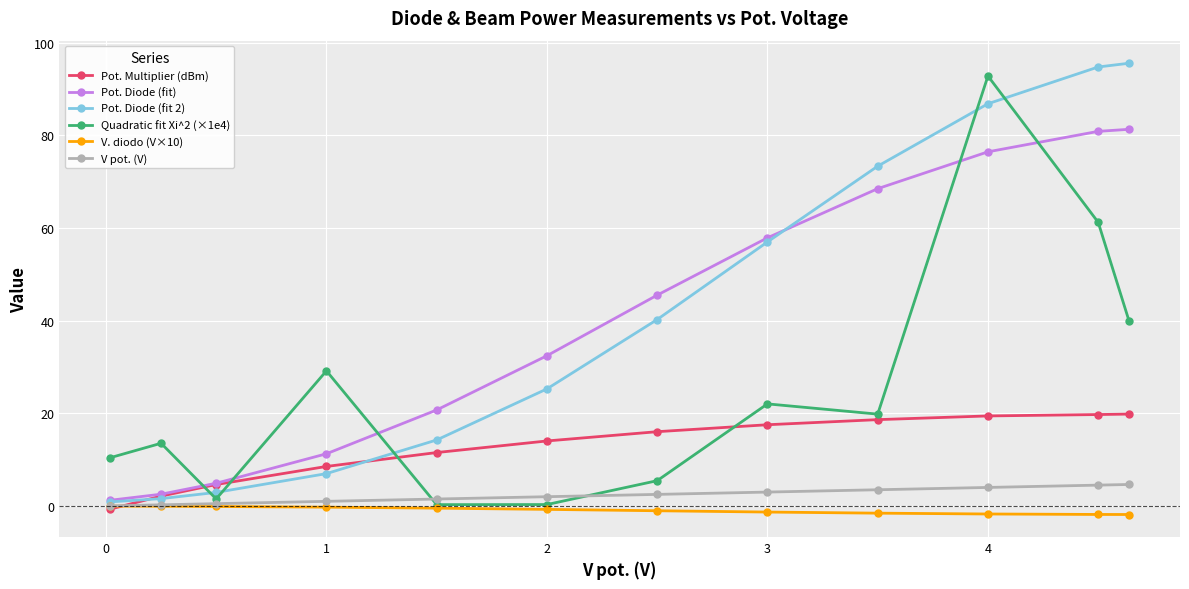

After their last crossing, which series has the higher values: Quadratic fit Xi^2 (×1e4) or Pot. Multiplier (dBm)?

Quadratic fit Xi^2 (×1e4)